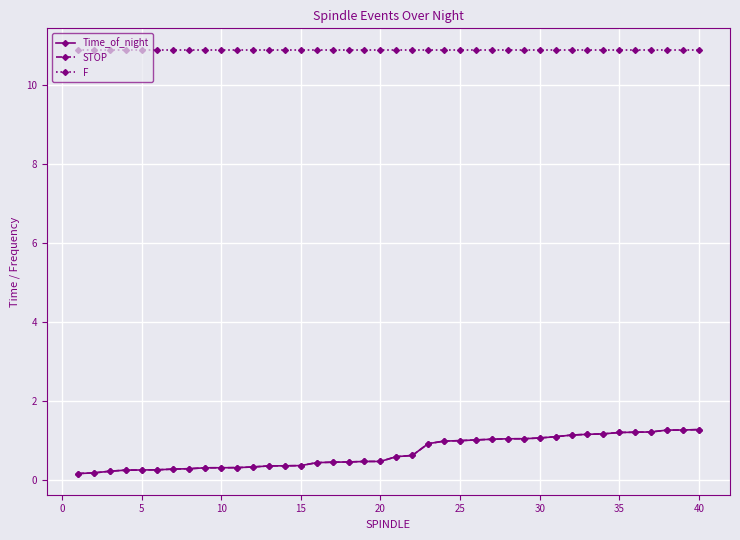

At how many categories does at least one series exceed 10?

40